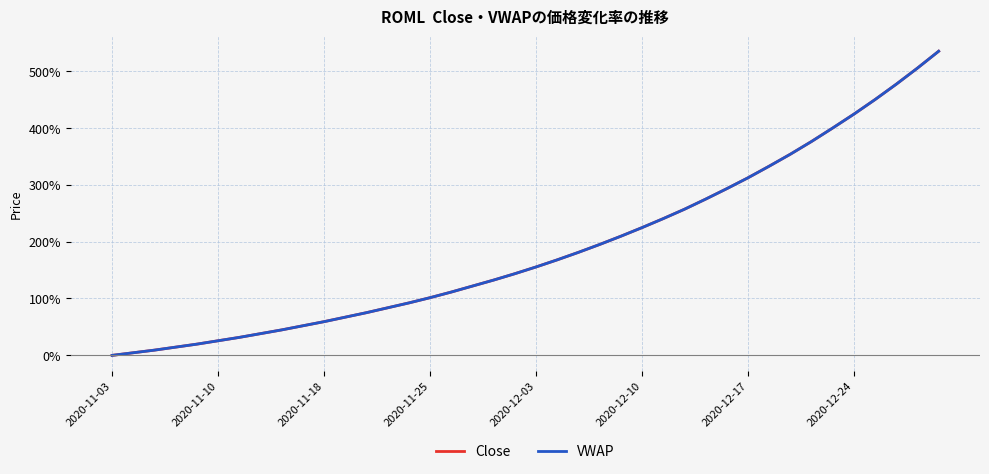

Is this an area chart (filled region under the line)?

No